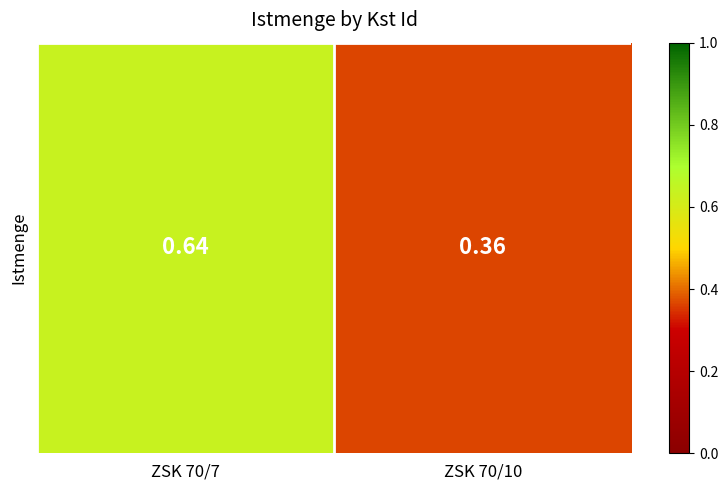

Between ZSK 70/7 and ZSK 70/10, which is larger?

ZSK 70/7